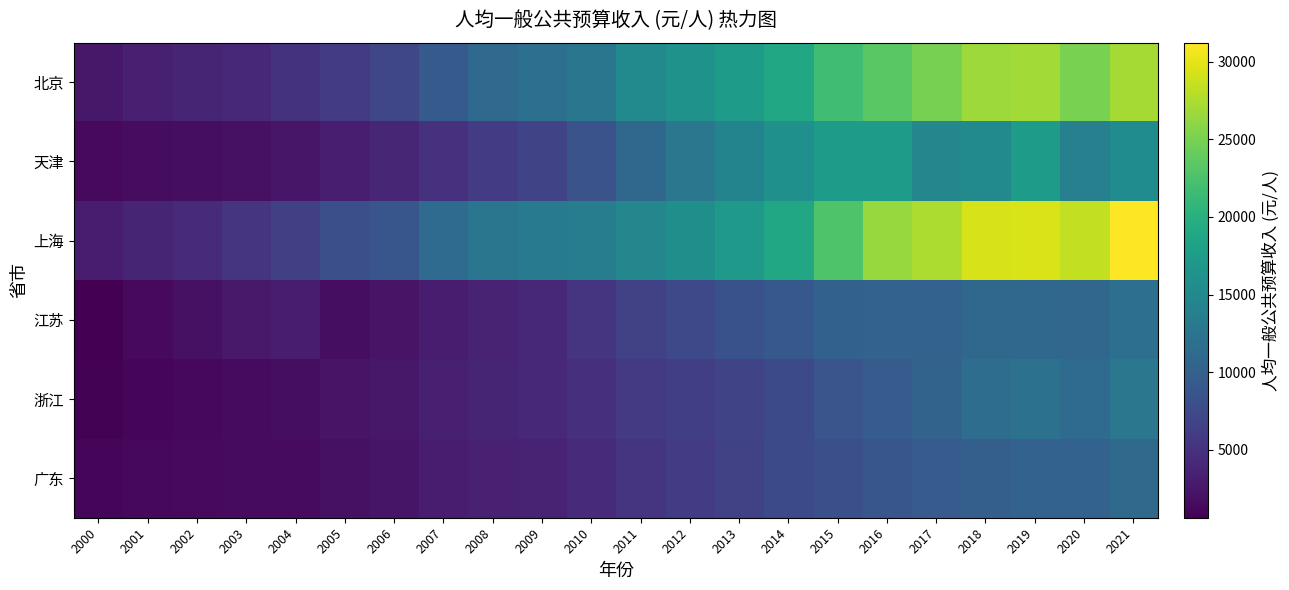

Which series has the largest range (max minus min)?

上海